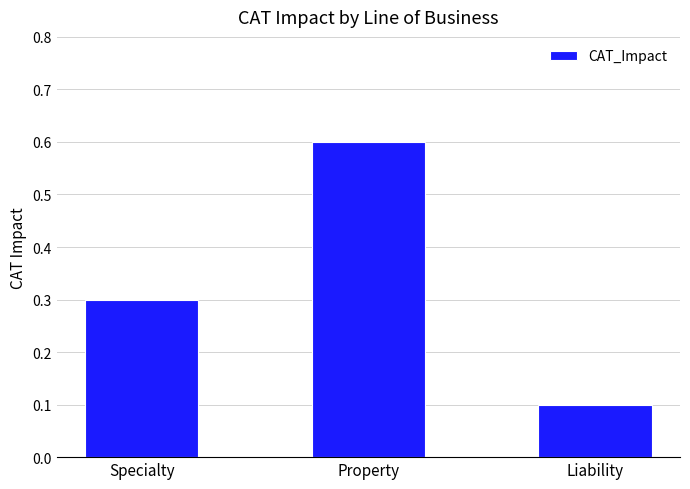

How many values are between 0 and 1?

3